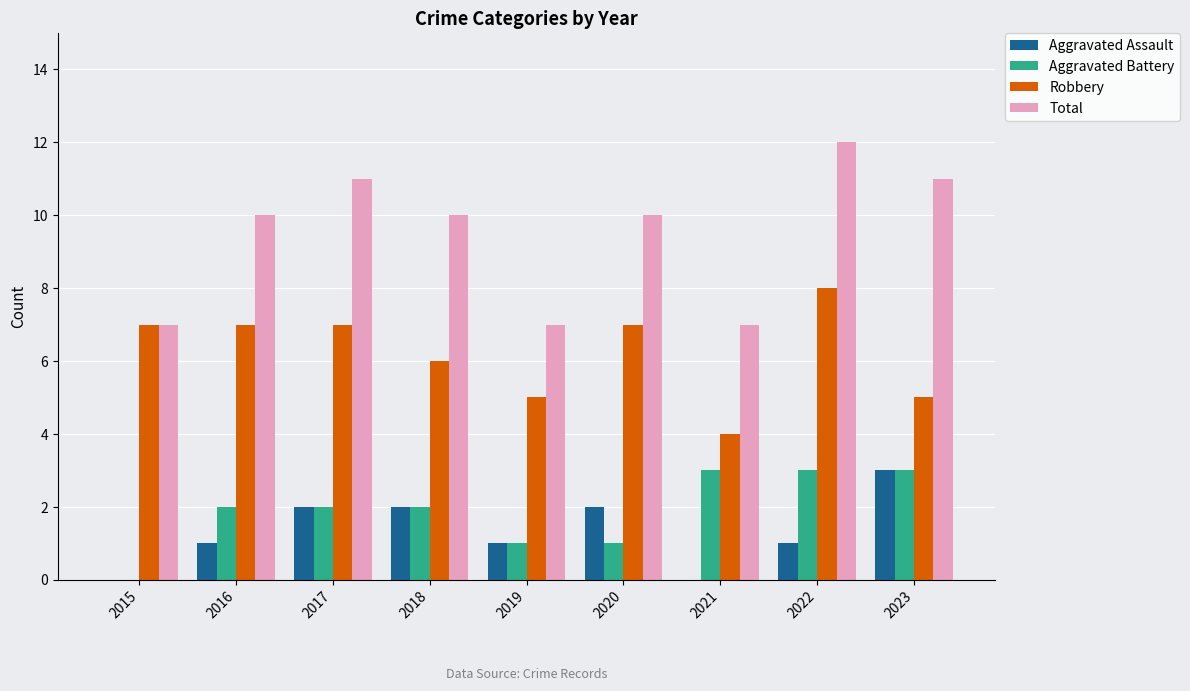

Which series changed the most between 2018 and 2021?

Total